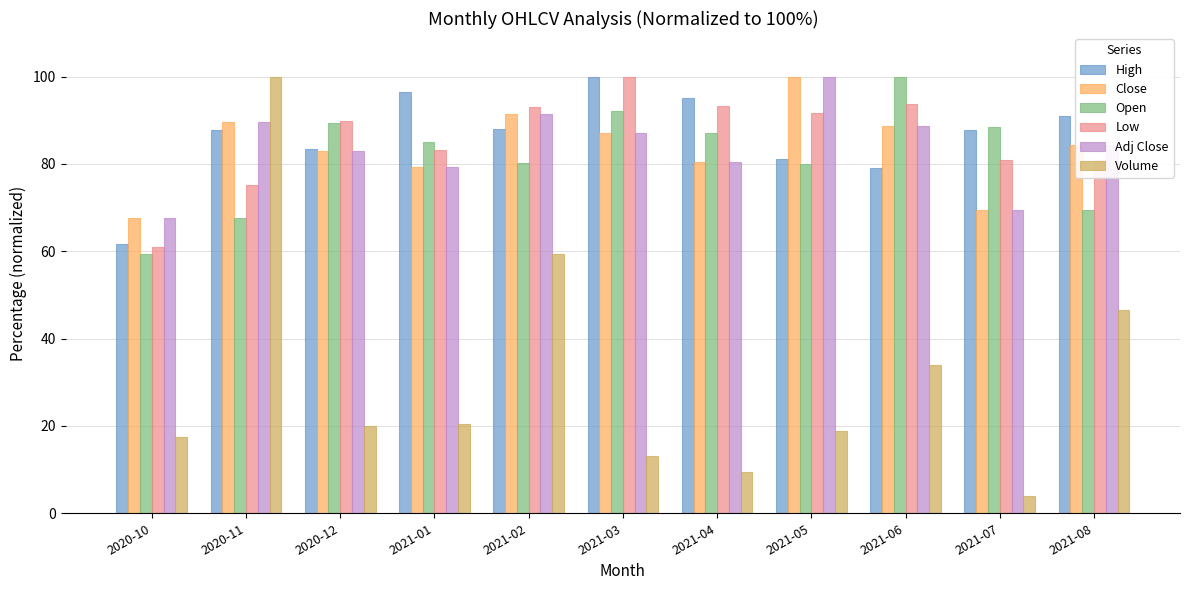

At which label does Close first exceed 84?

2020-11